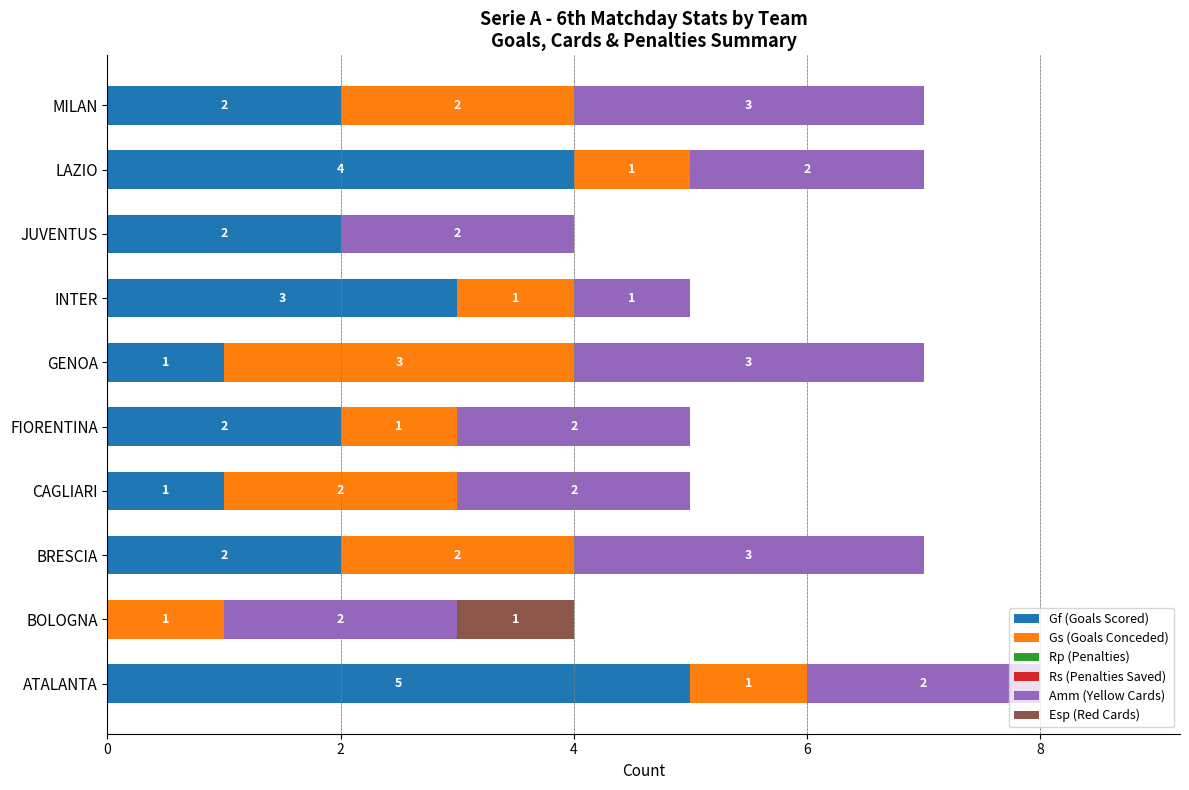

What is the highest value of the Gf (Goals Scored) series?

5